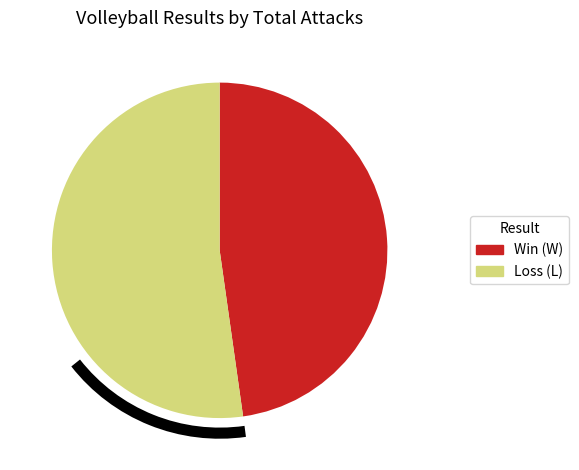

Is there any slice that represents more than half of the pie?

Yes